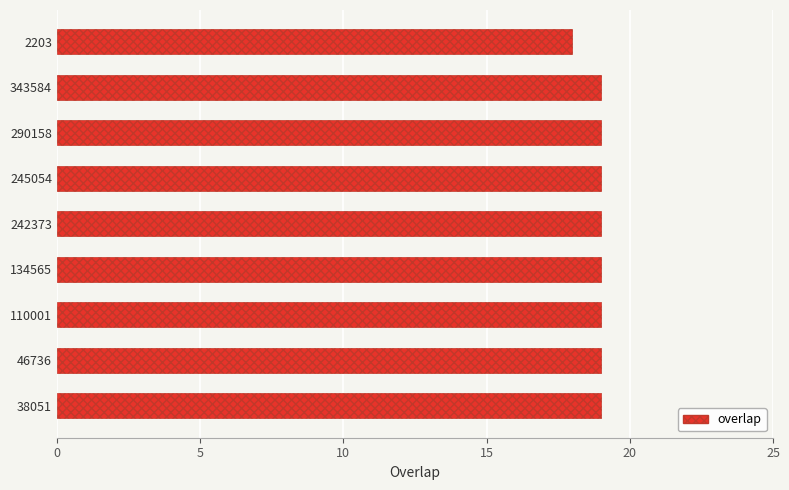

The chart shows a value of 9 at 2203. True or false?

False